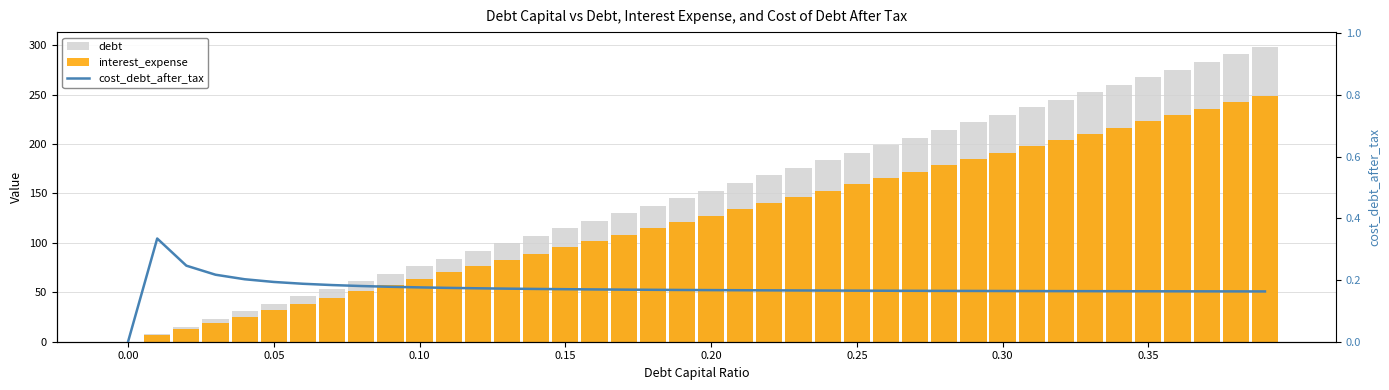

How many data points in debt are above 153?

20